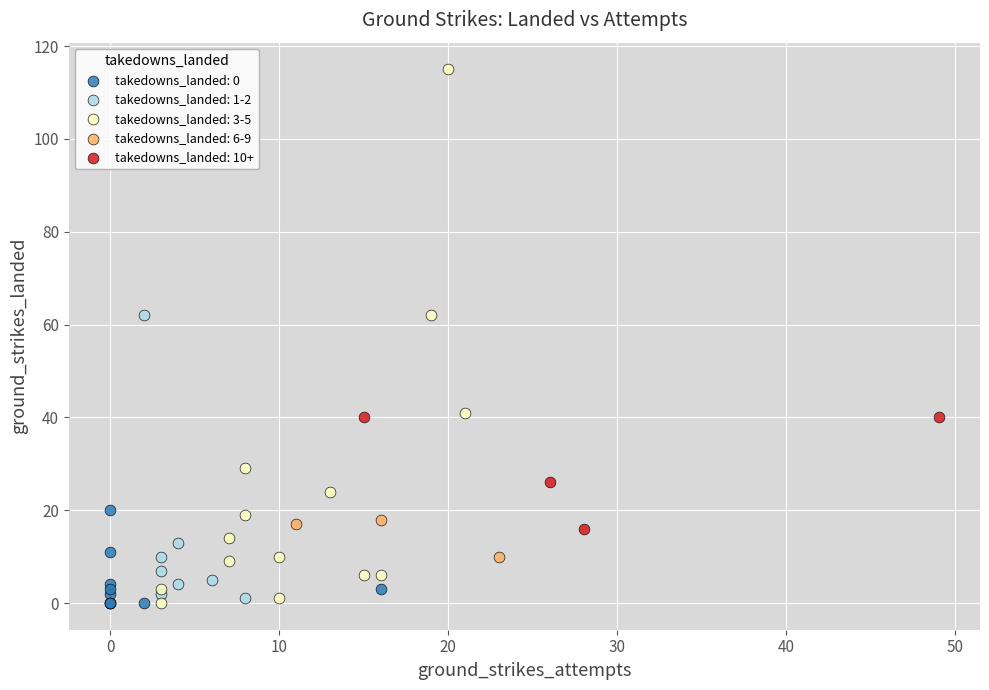

Which series contains the highest Y value?

takedowns_landed: 3-5